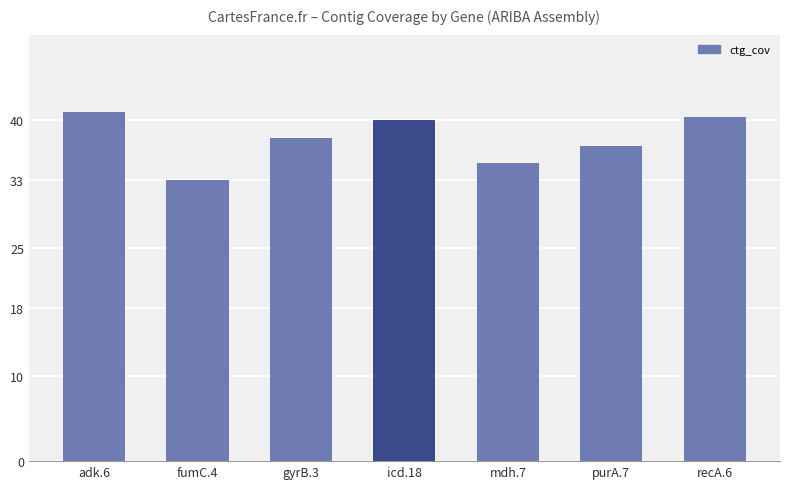

Where does the data first go above 37?

adk.6